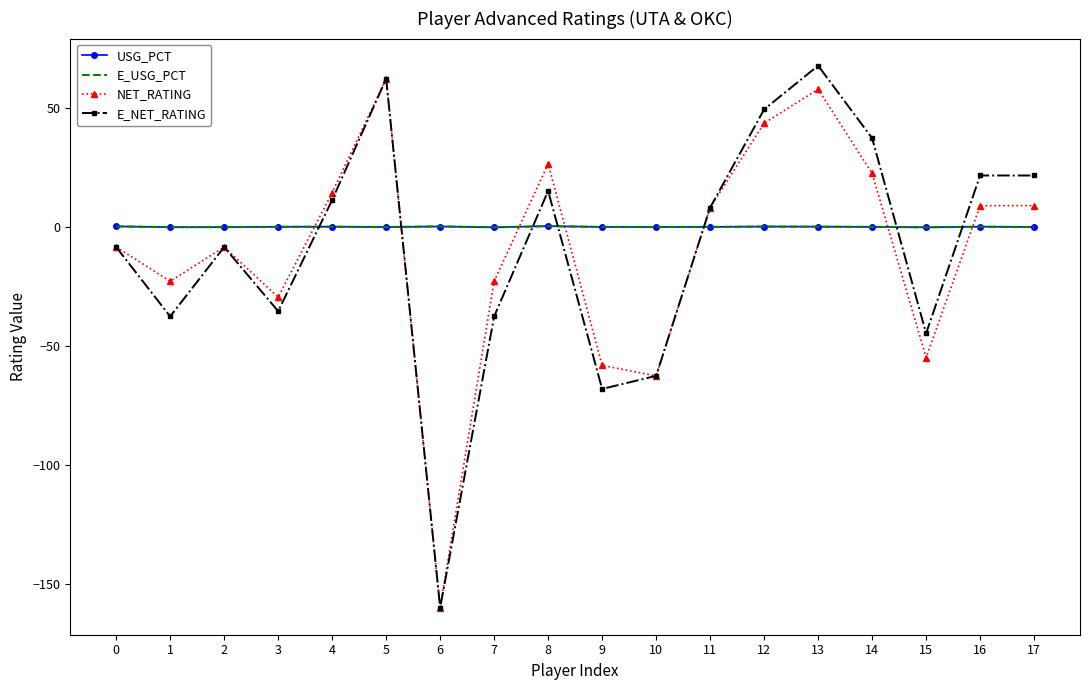

What is the maximum value shown in the chart?

68.0